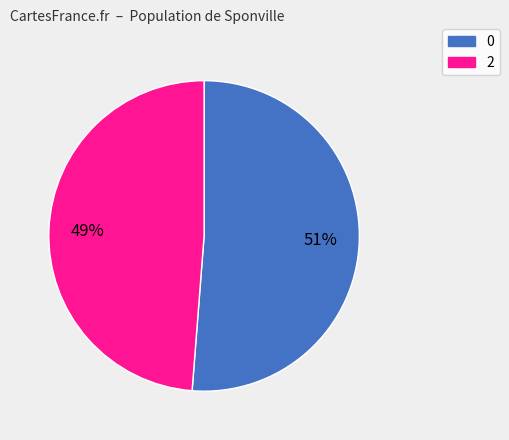

Rank the categories by value from highest to lowest.

0, 2